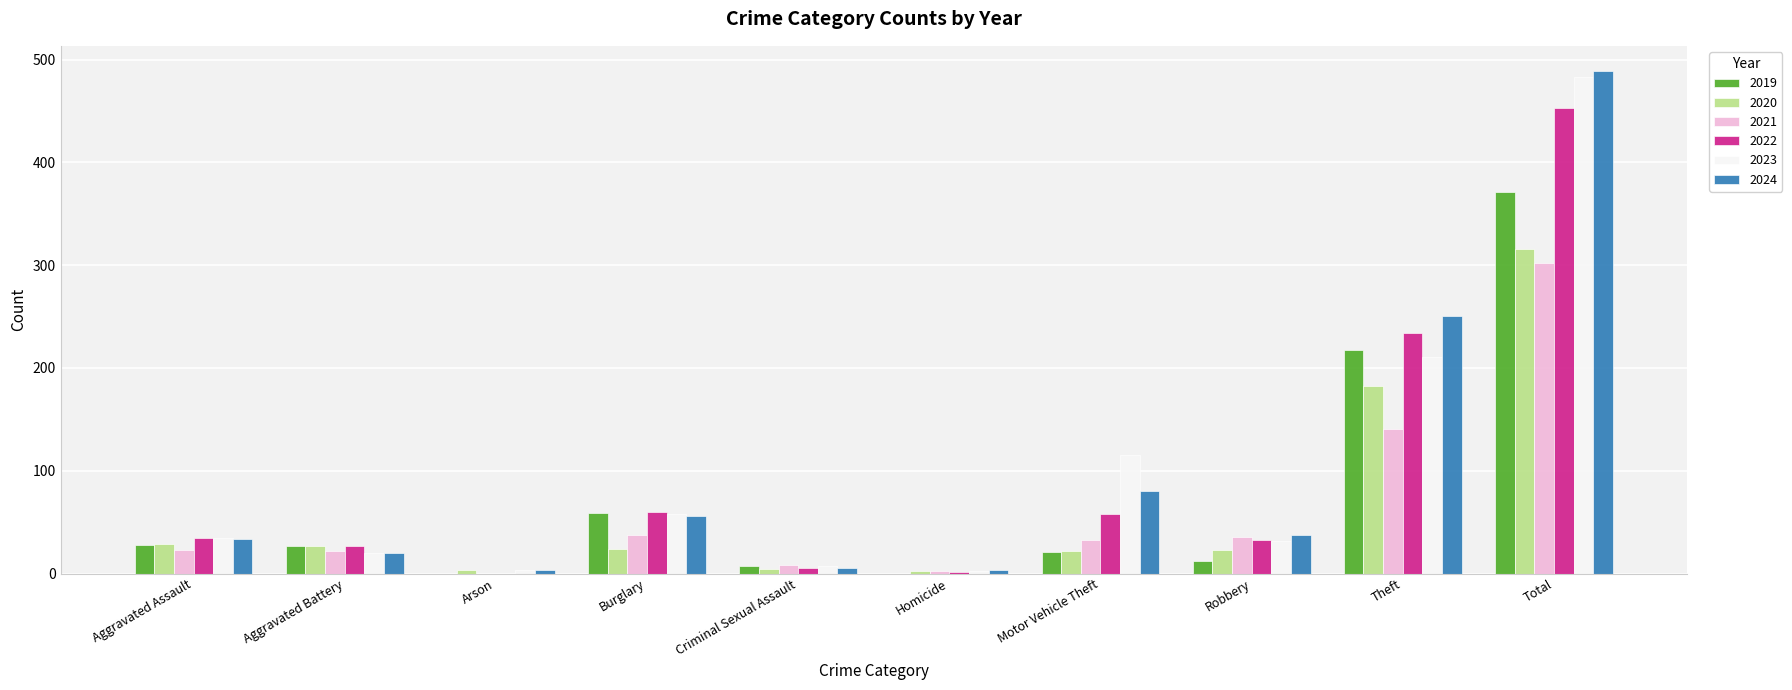

How many groups of bars are there?

10